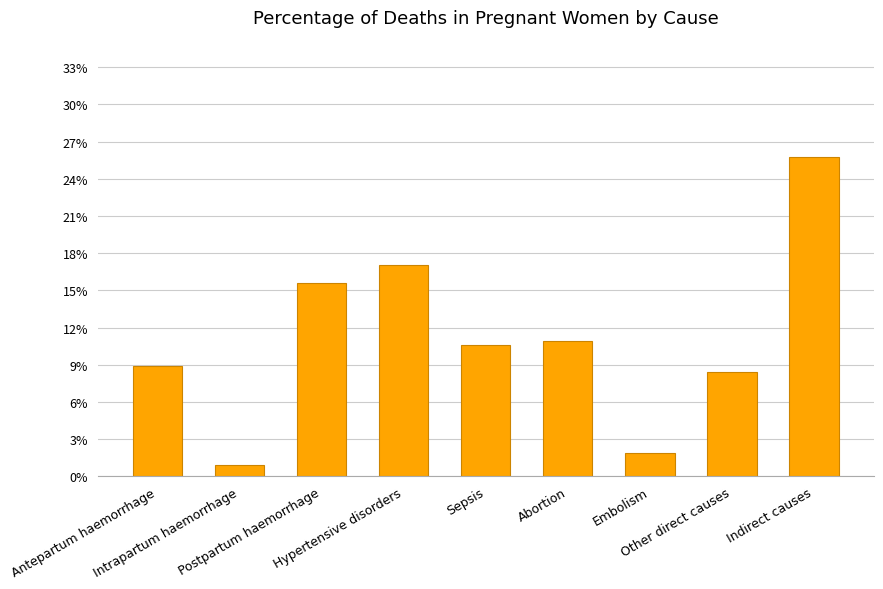

Reading right to left, what are all the values shown in this chart?

Indirect causes=0.3	Other direct causes=0.1	Embolism=0.0	Abortion=0.1	Sepsis=0.1	Hypertensive disorders=0.2	Postpartum haemorrhage=0.2	Intrapartum haemorrhage=0.0	Antepartum haemorrhage=0.1